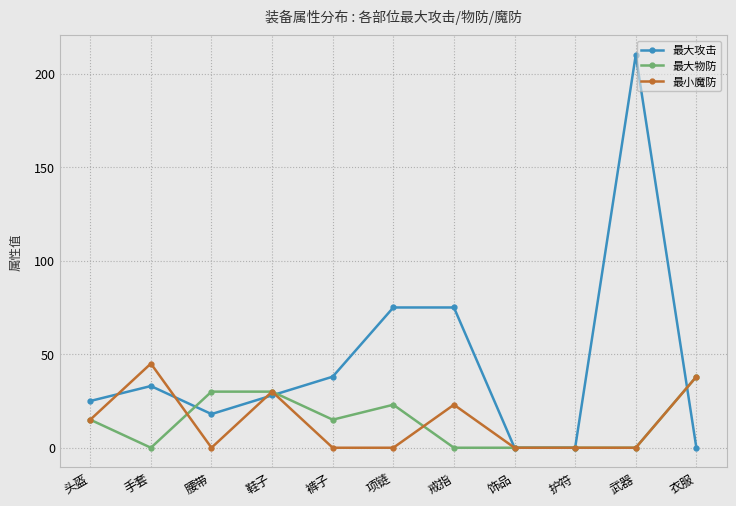

At 腰带, list the series in order from smallest to largest.

最小魔防, 最大攻击, 最大物防